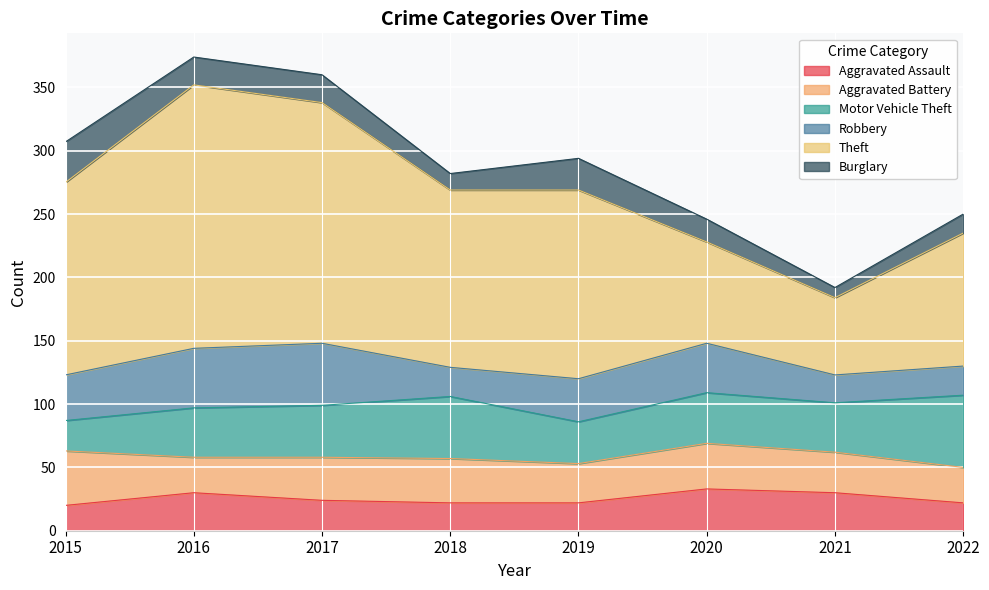

How many data points does each series have?

8